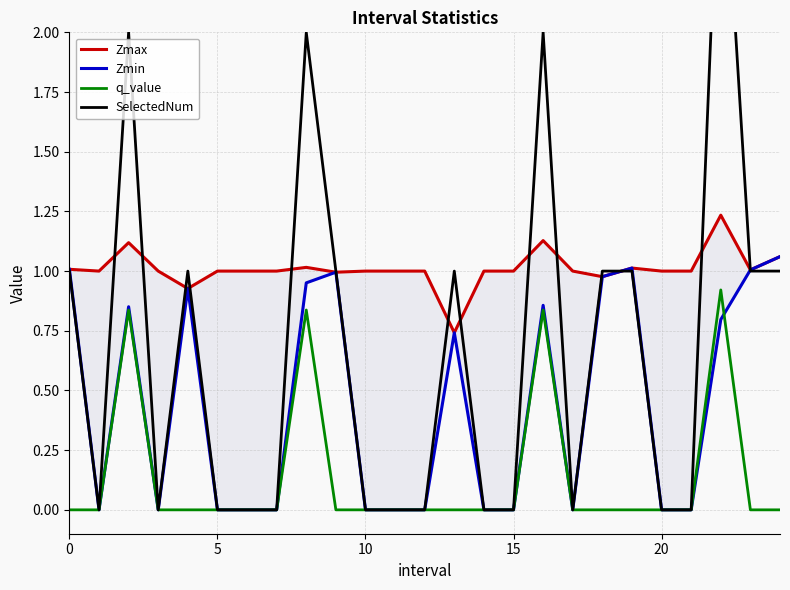

What is the label of the 19th point from the right?

6